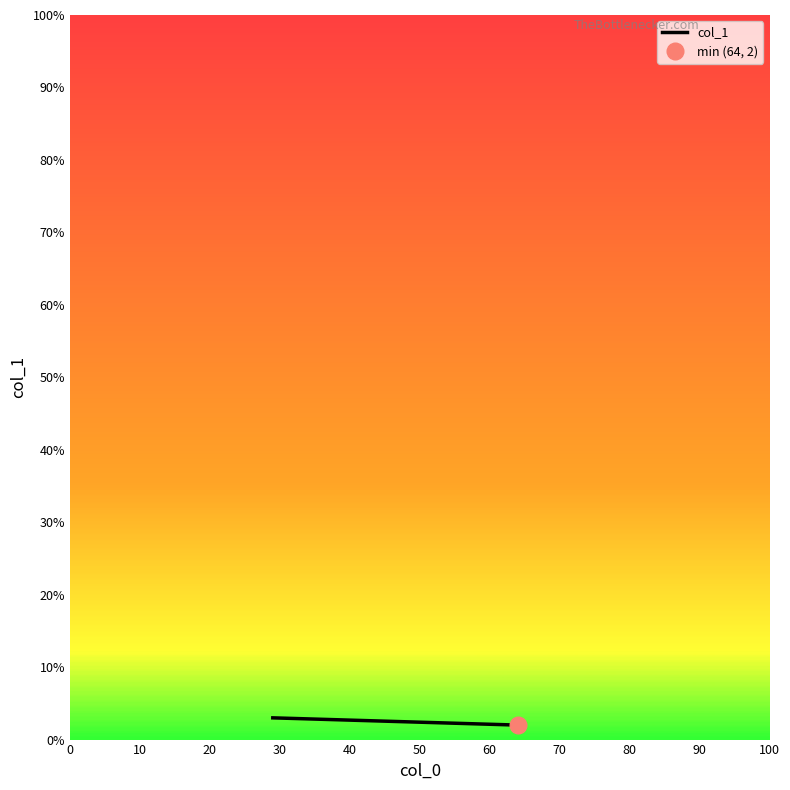

The value at 0 is 1. True or false?

False